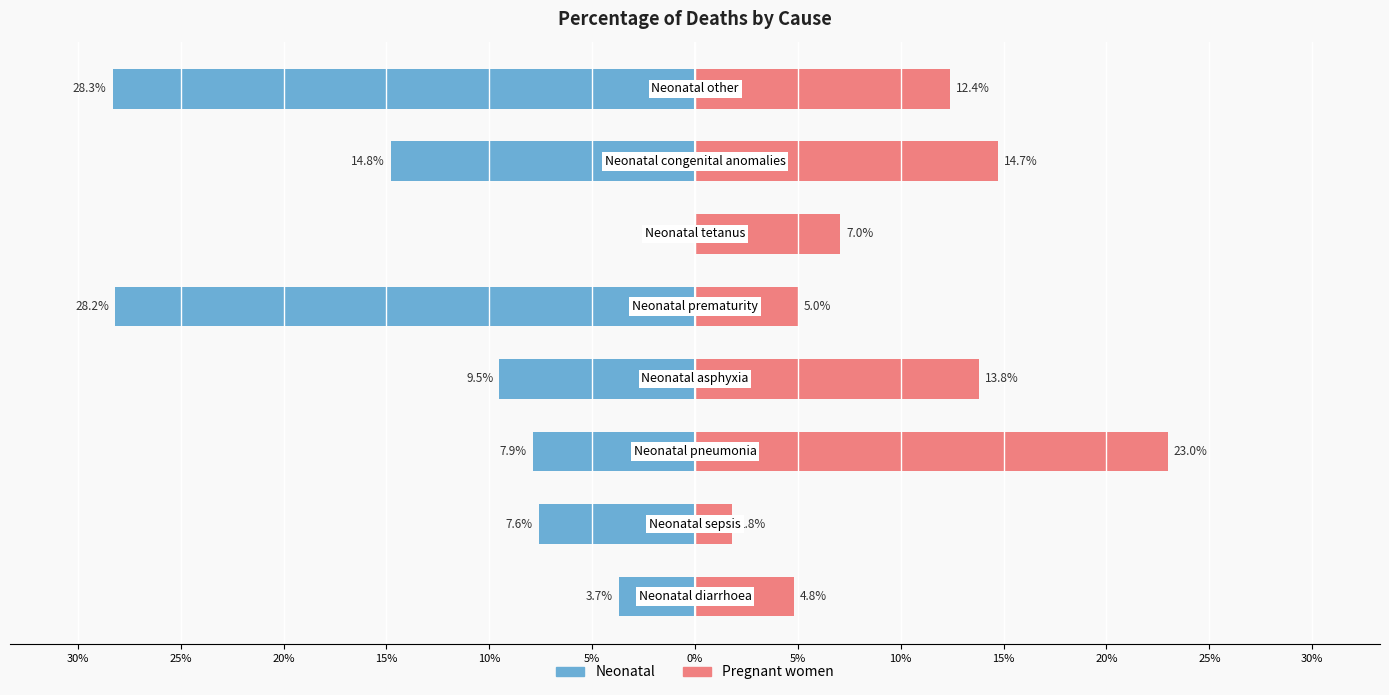

What is the value of the Pregnant women bar at the 6th from the left?

7.0